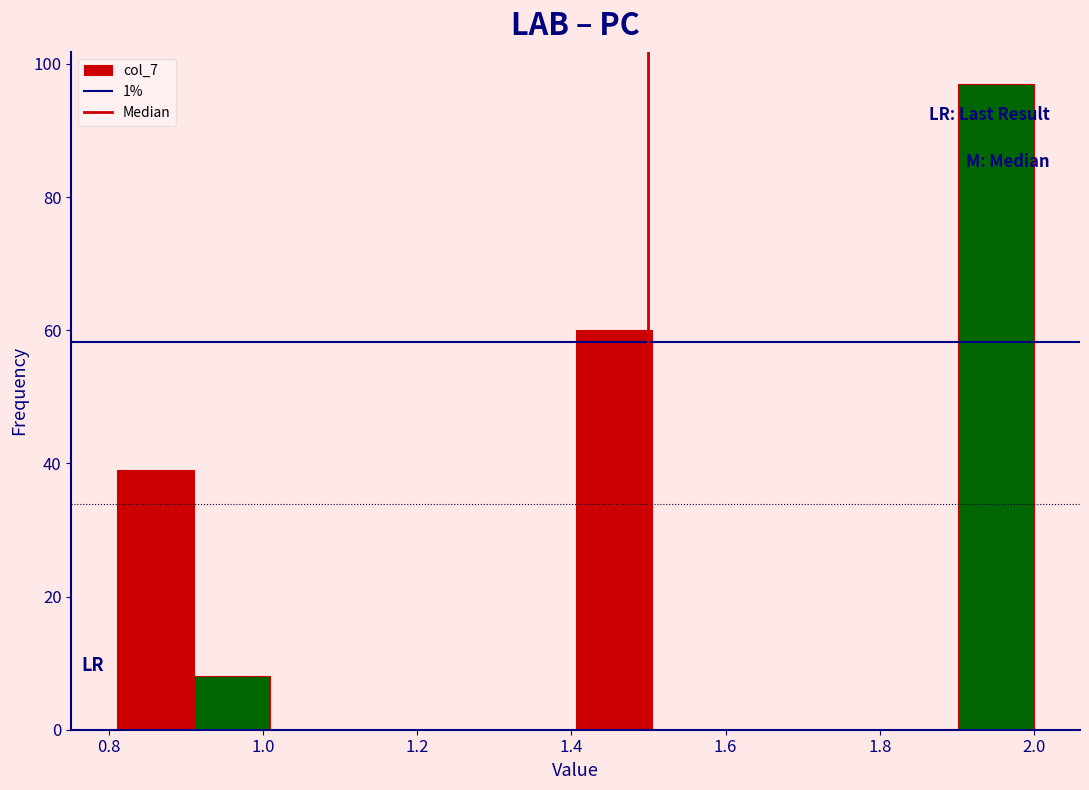

Reading left to right, list every bar in this chart as the range it spans on the x-axis followed by its height. Neither the bar edges nor the heights are printed on the chart, so give them approximately, as read against the axes.

0.82 to 0.92: 40
0.92 to 1.00: 8
1.00 to 1.10: 0
1.10 to 1.20: 0
1.20 to 1.30: 0
1.30 to 1.40: 0
1.40 to 1.50: 60
1.50 to 1.60: 0
1.60 to 1.70: 0
1.70 to 1.80: 0
1.80 to 1.90: 0
1.90 to 2.00: 98